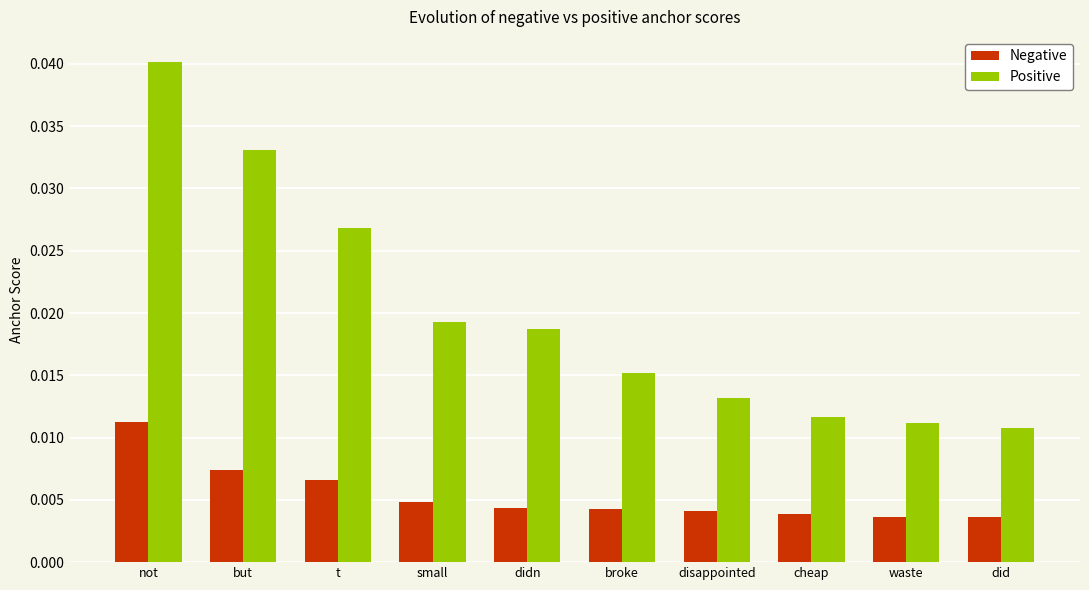

Which series has the largest total across all categories?

Positive